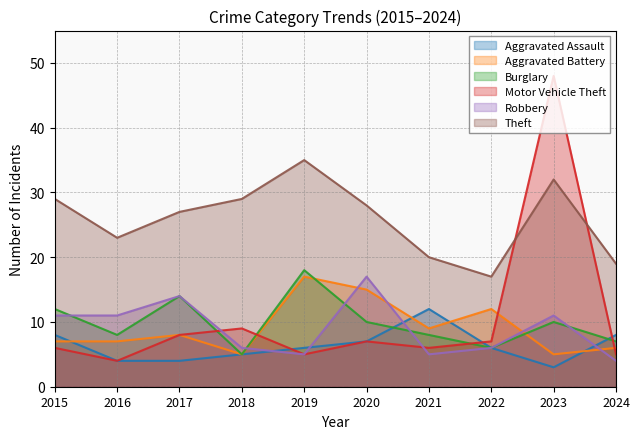

What value does the Robbery series have at 2023?

11